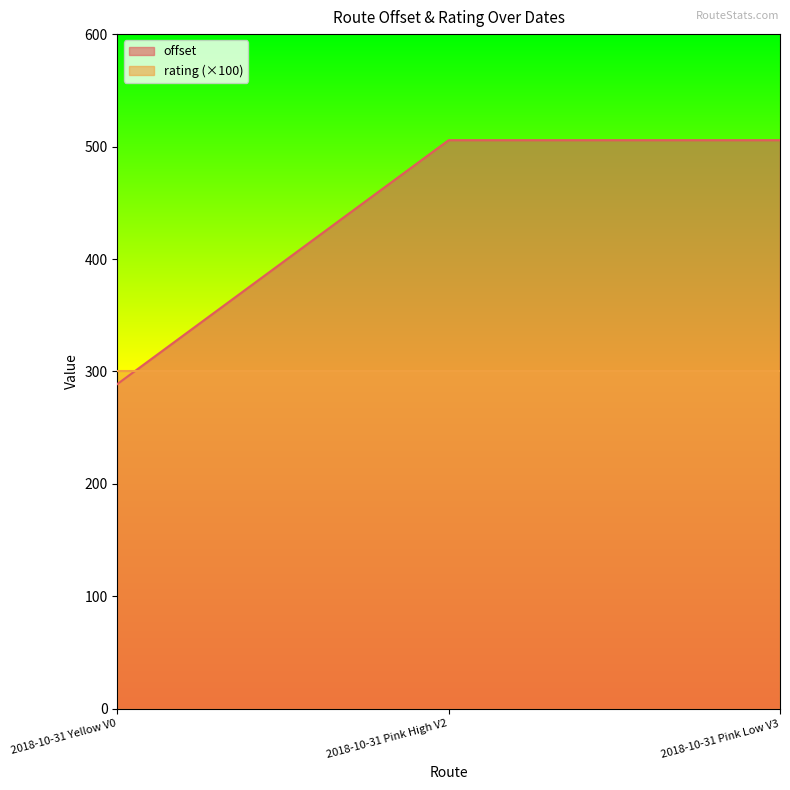

Where does the data first go above 505?

2018-10-31 Pink High V2